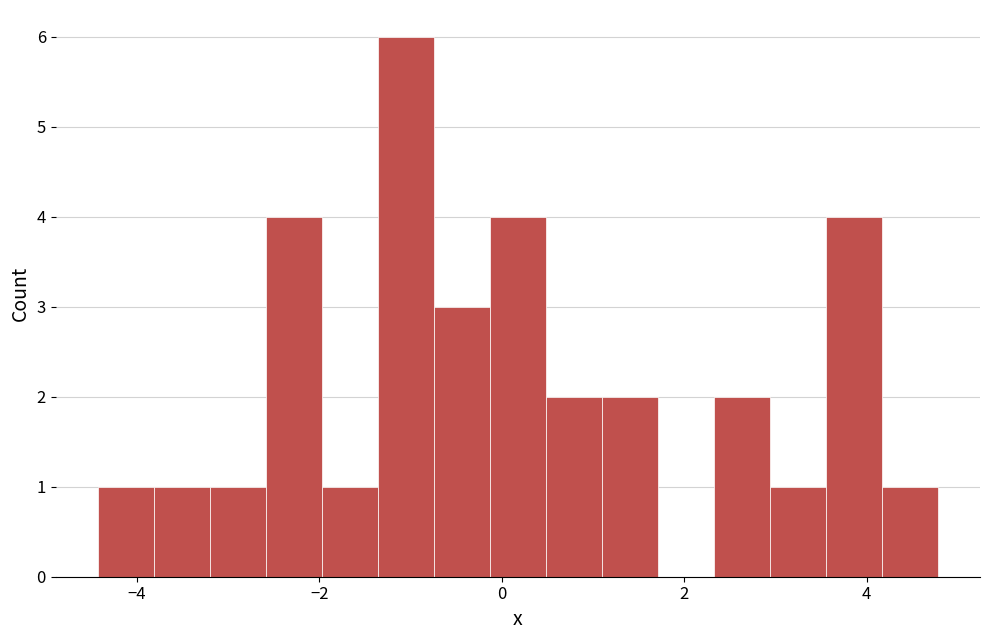

Around what value on the x-axis is the tallest bar? Give the approximate position of its centre, as read against the axis.

-1.0